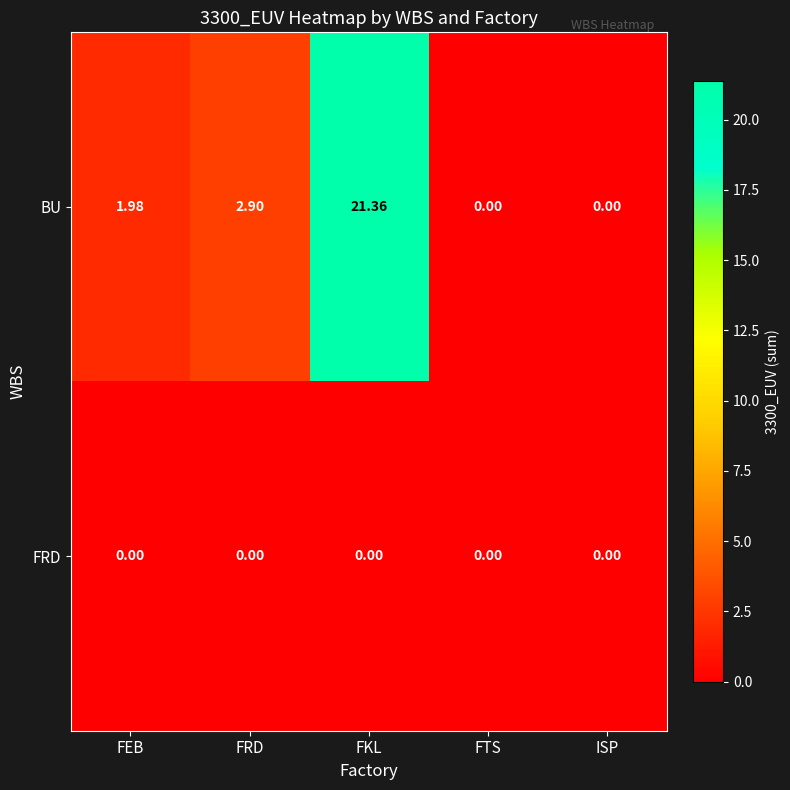

At which label is BU closest to 10?

FRD